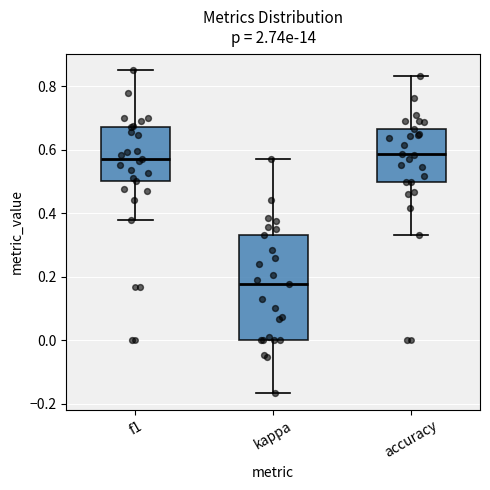

Which box is the tallest, from its lower edge to its upper edge?

kappa